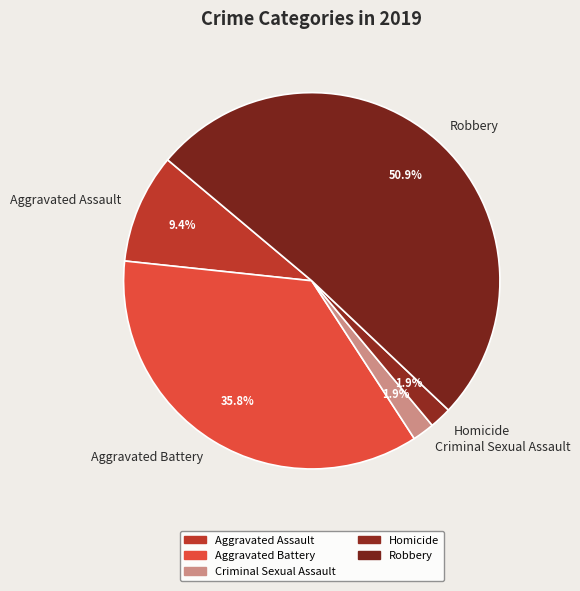

Is the sum of Aggravated Assault and Robbery greater than half?

Yes